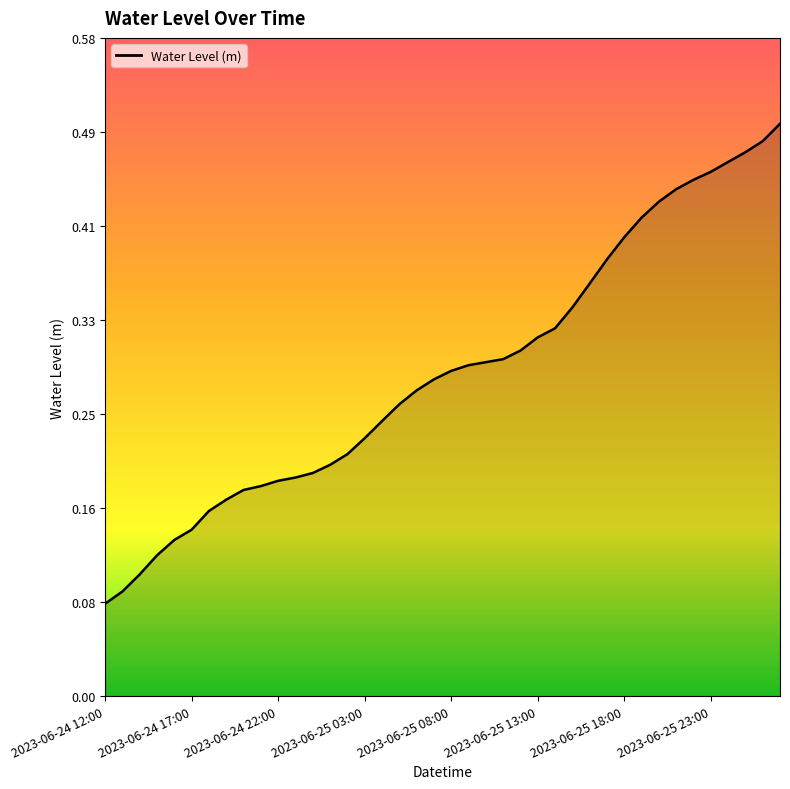

Does the chart display data point markers on the line(s)?

No